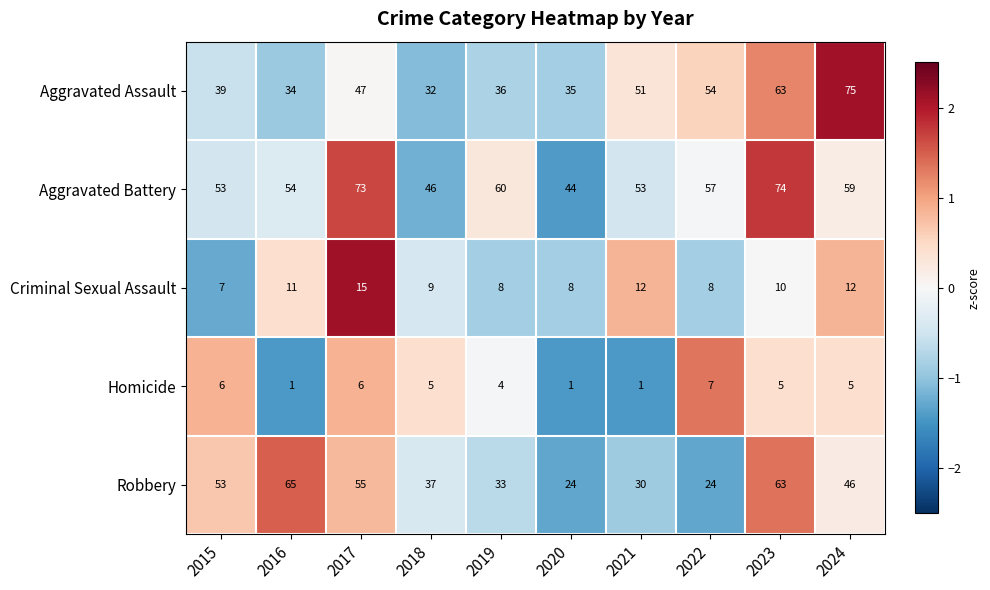

What is the spread (max minus min) of values at 2020?

43